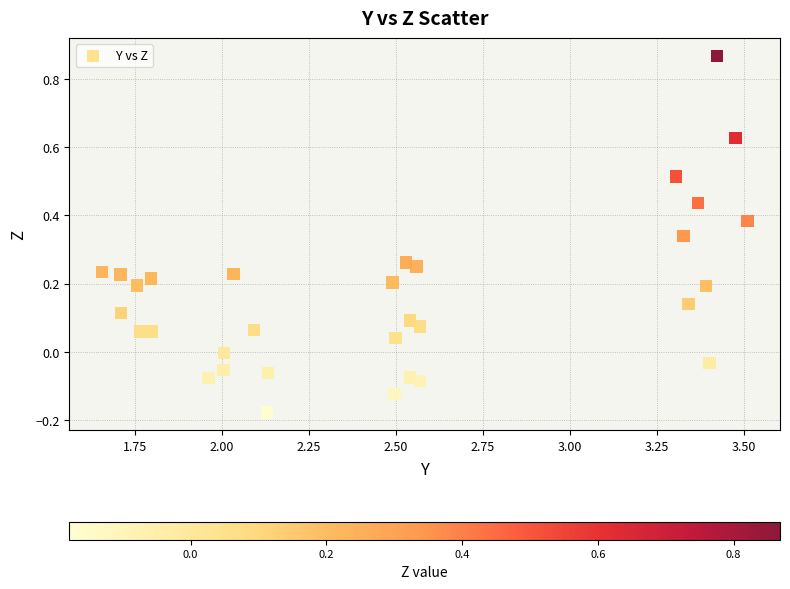

What is the range of Y values (max minus min)?

1.0